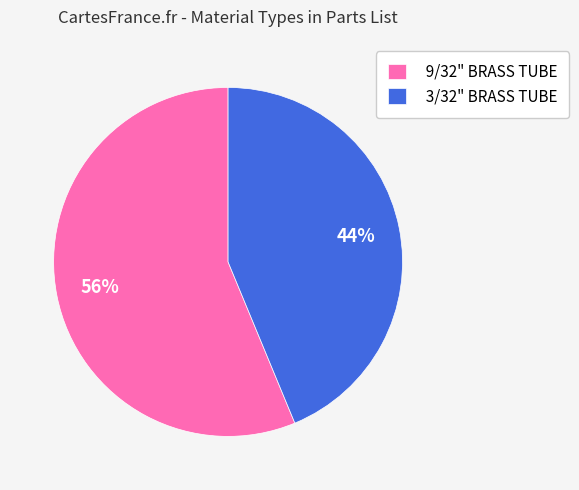

To the nearest percent, what is the combined percentage of 3/32" BRASS TUBE and 9/32" BRASS TUBE?

100%